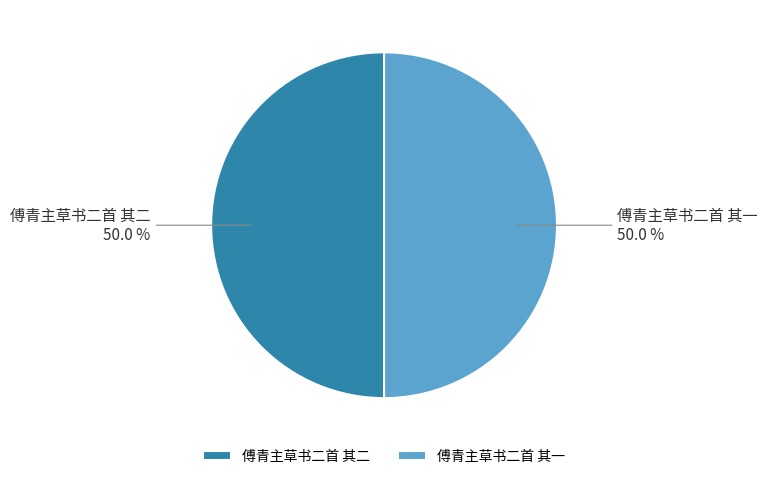

True or false: 傅青主草书二首 其一 accounts for 41% of the total.

False